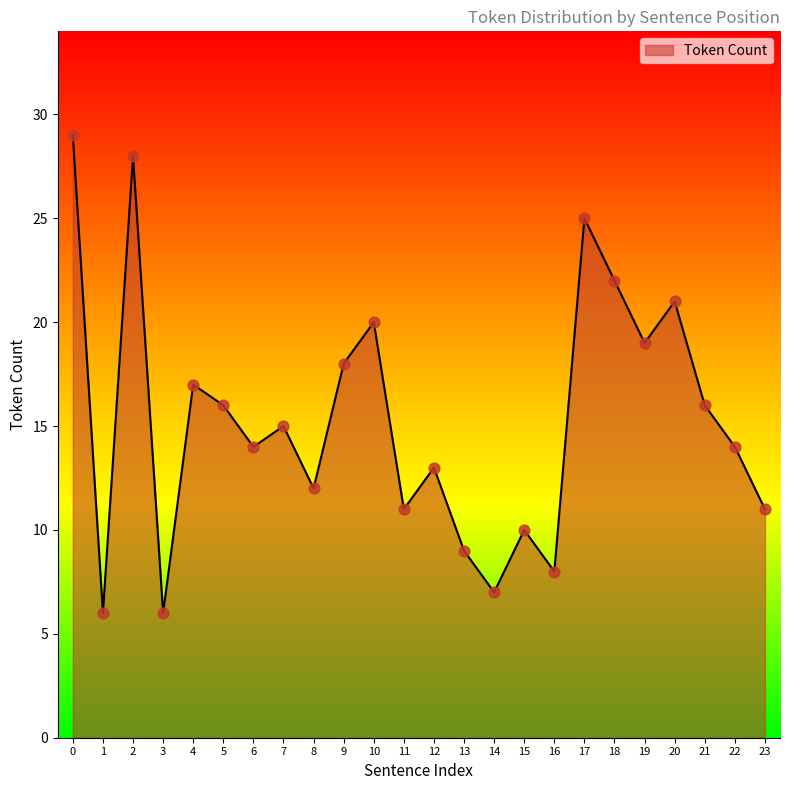

Between 10 and 12, which is larger?

10